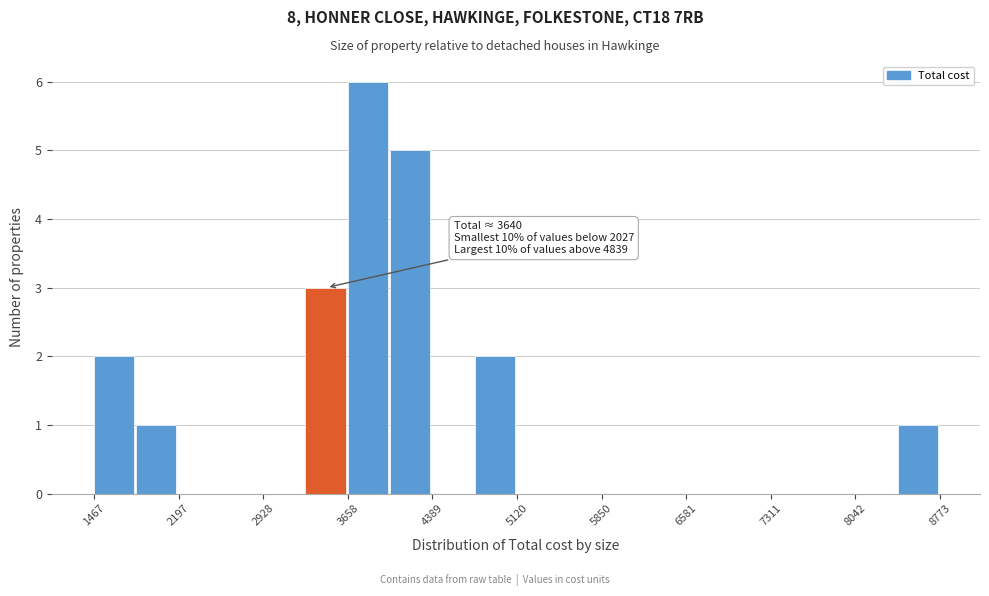

Around what value on the x-axis is the tallest bar? Give the approximate position of its centre, as read against the axis.

3800